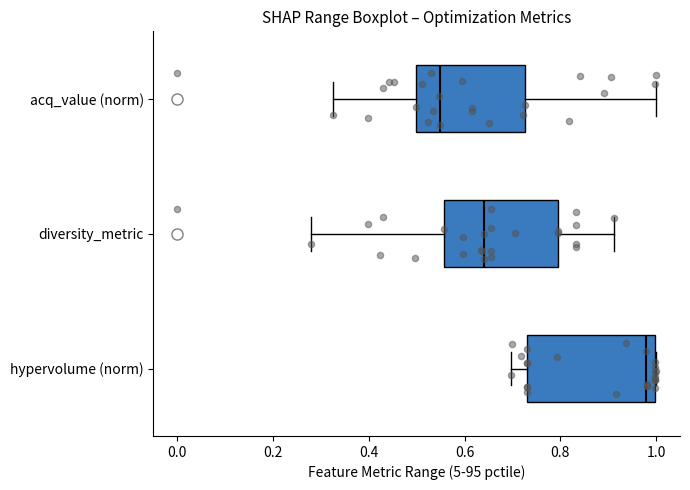

Where does the median line of the box for acq_value (norm) sit on the x-axis? The values are not printed on the chart, so give them approximately, as read against the axis.

0.54